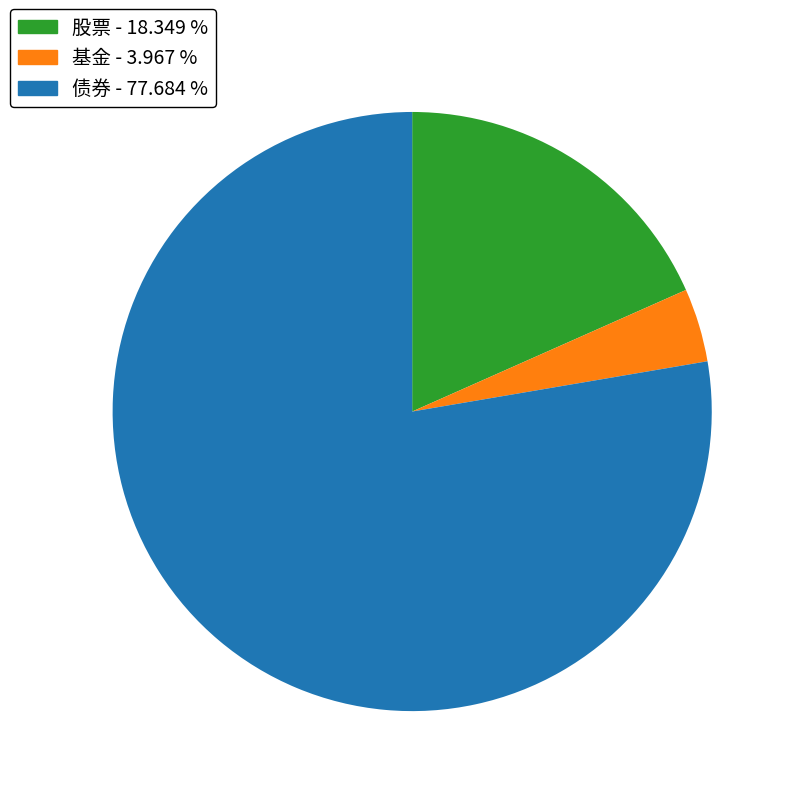

Between 股票 and 债券, which is larger?

债券